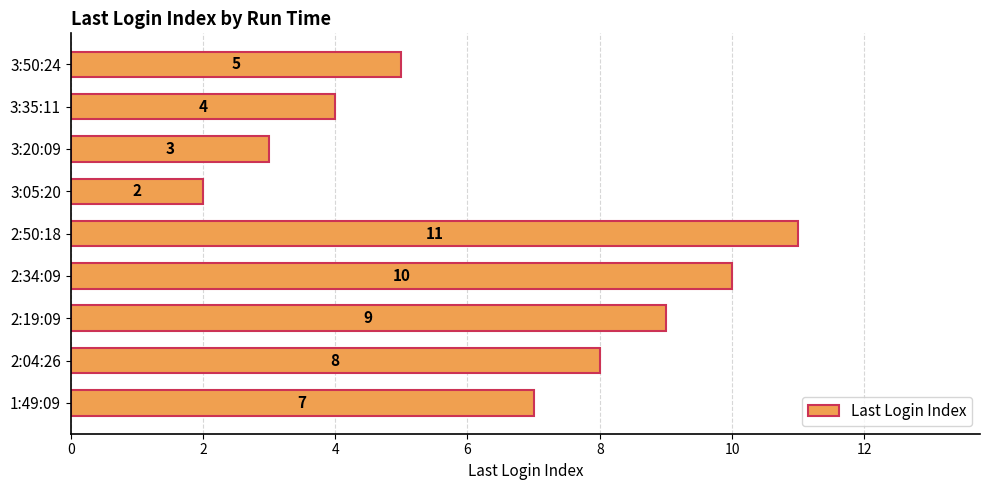

Which category has the lowest value across all series?

3:05:20